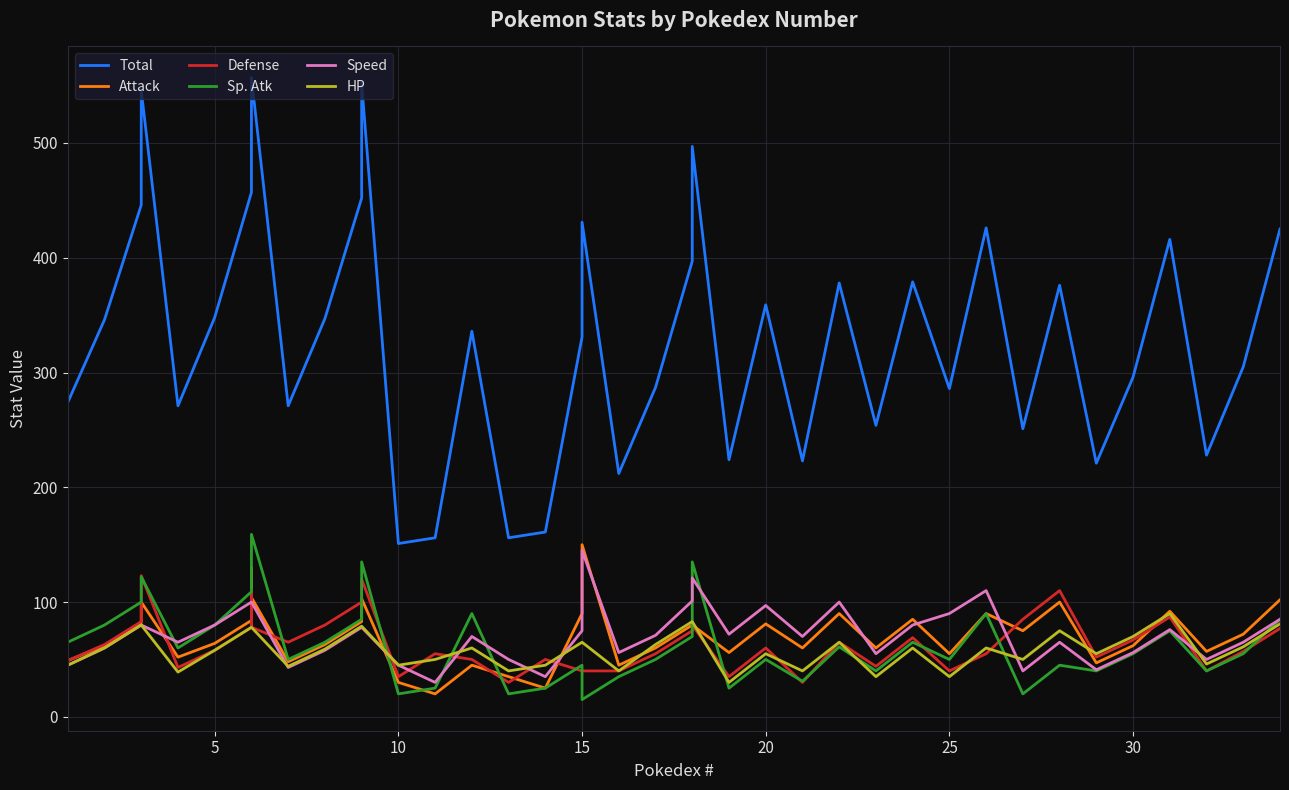

The Defense series shows 63 at 15. True or false?

False